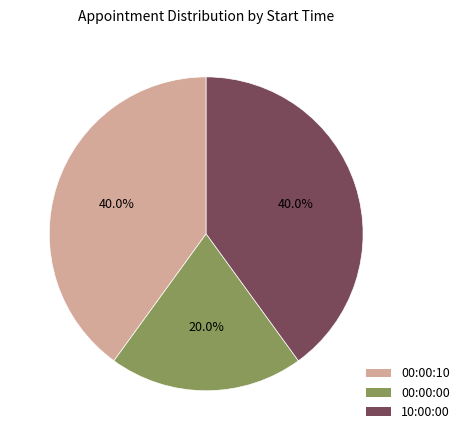

How many segments does this pie chart have?

3